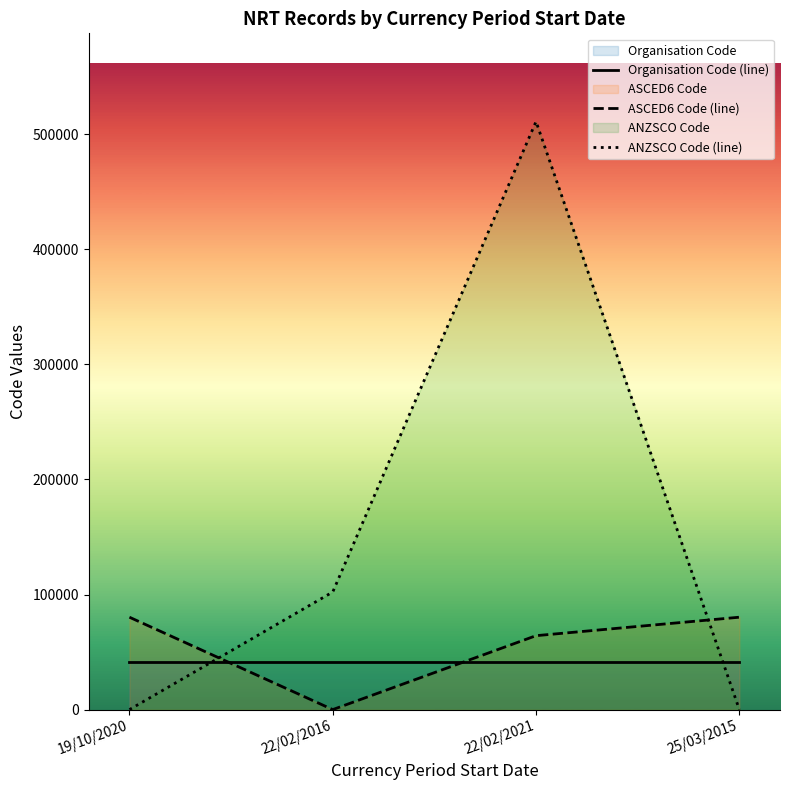

What is the label of the 1st point from the right?

25/03/2015